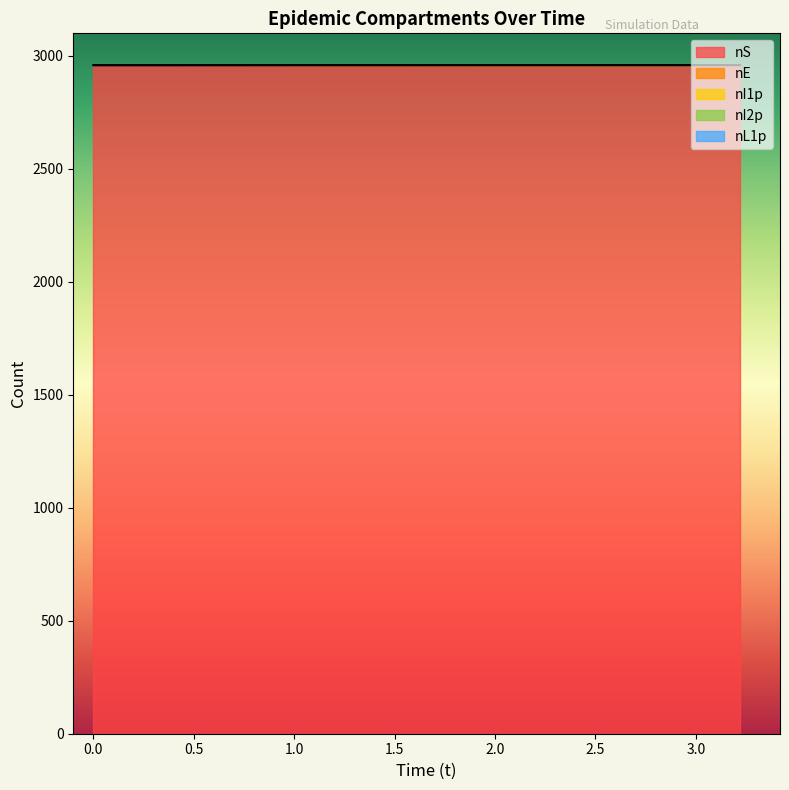

Between 2.0890136190320834 and 3.219569537285535, which series saw the biggest shift?

nI2p